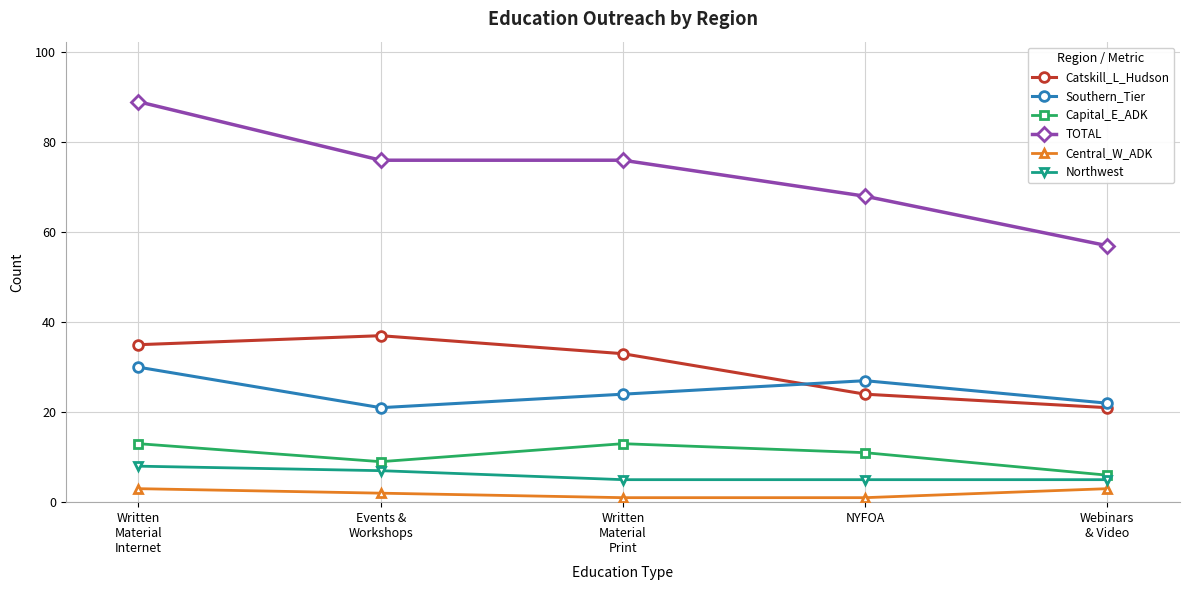

True or false: Central_W_ADK has more than 1 points higher than both neighbors.

False